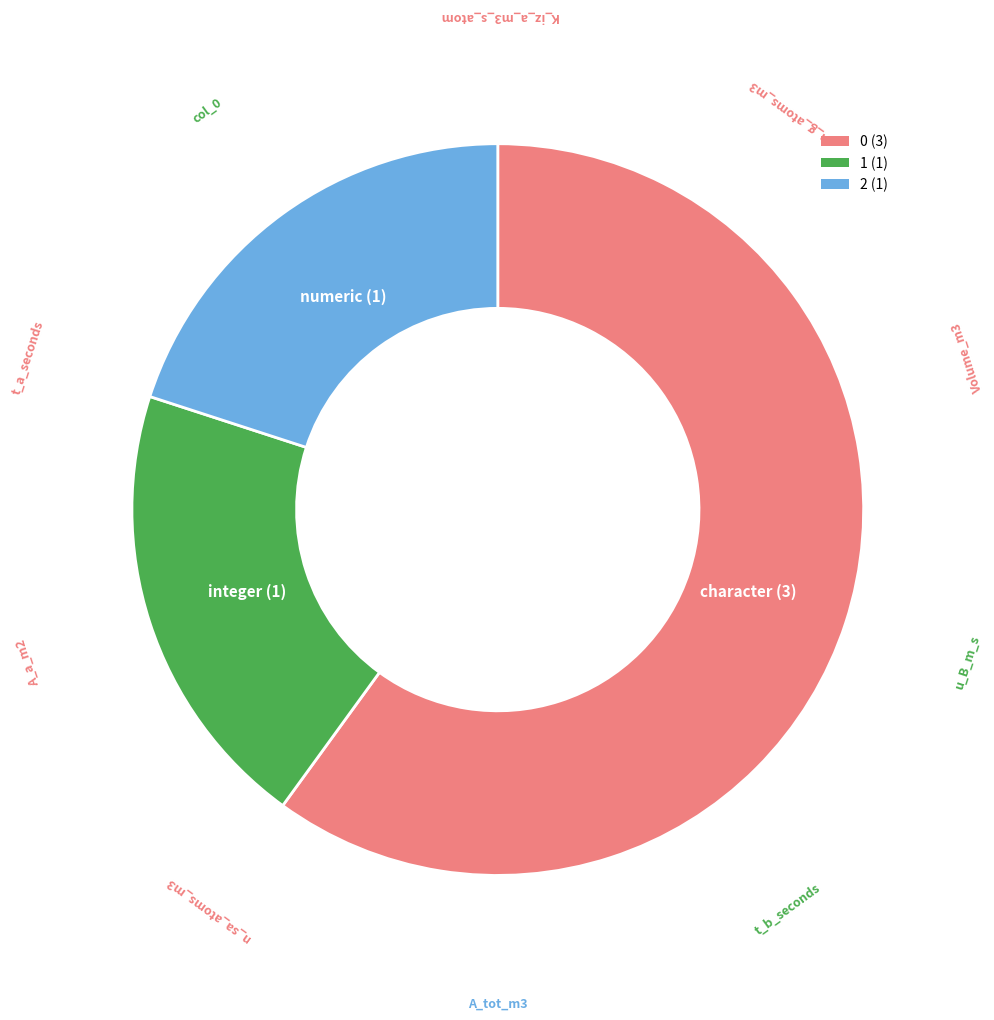

True or false: 0 (3) accounts for 60% of the total.

True